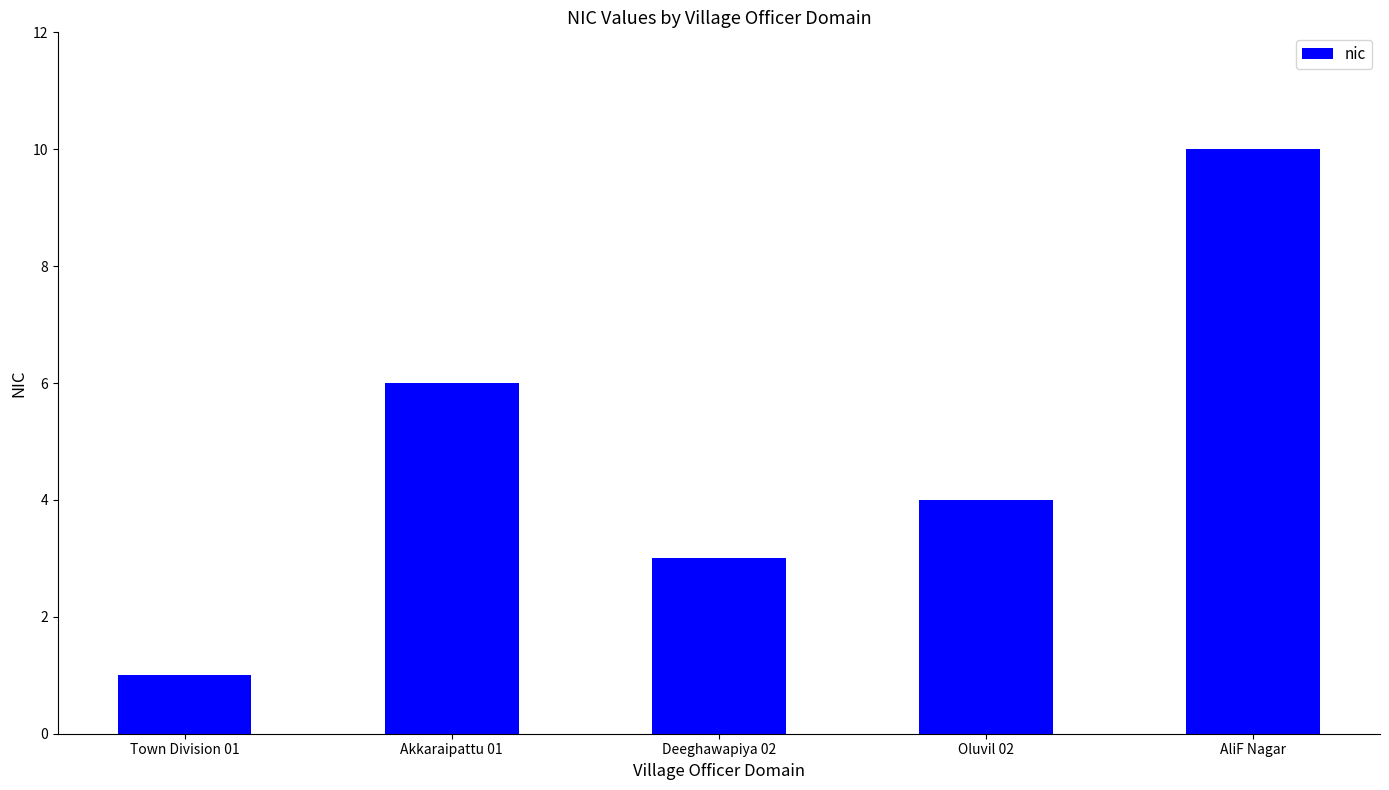

Count the values in the range 3 to 6.

3